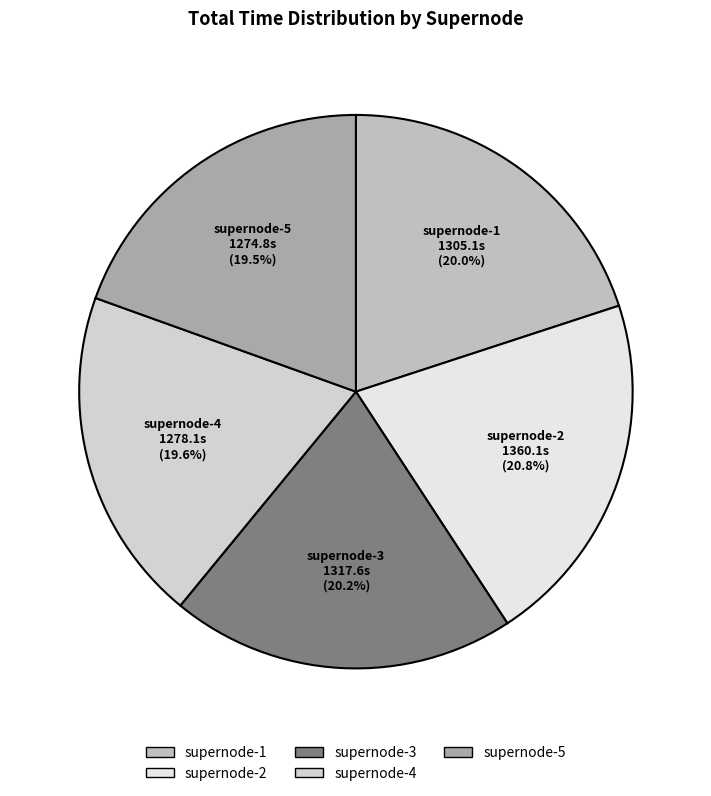

True or false: supernode-4 accounts for 20% of the total.

True